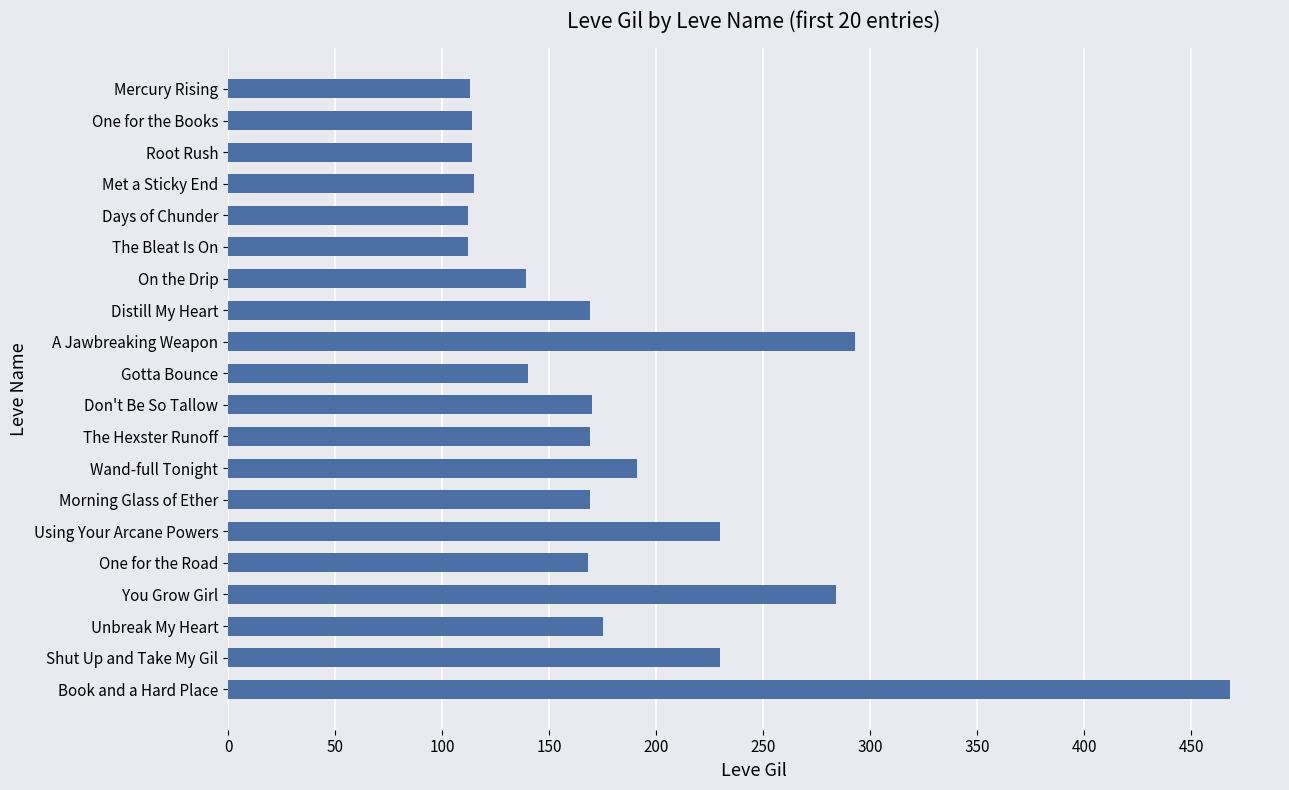

What is the difference between the second highest and second lowest values?

181